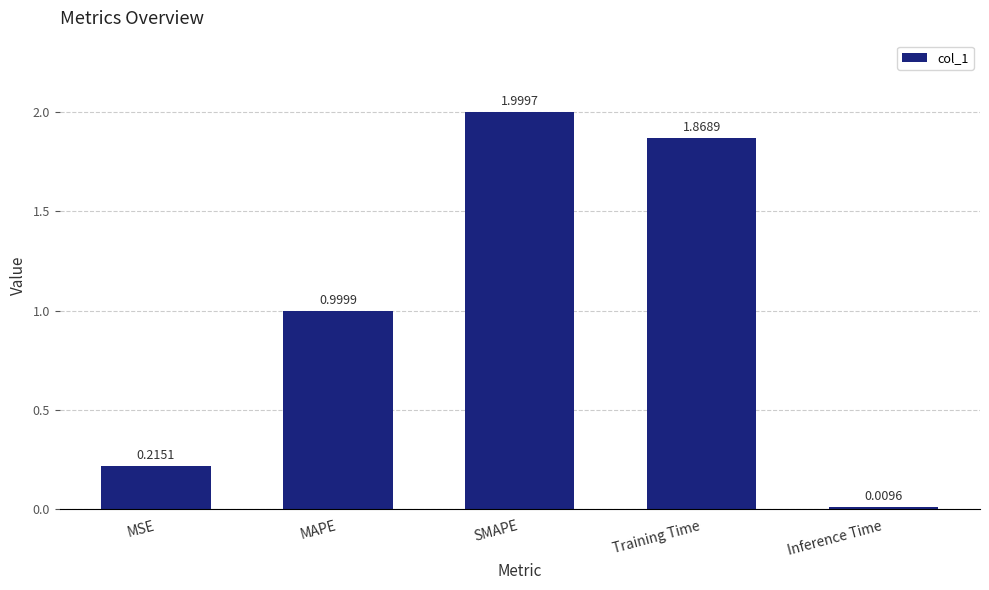

Where is the data nearest to the value 1?

MAPE